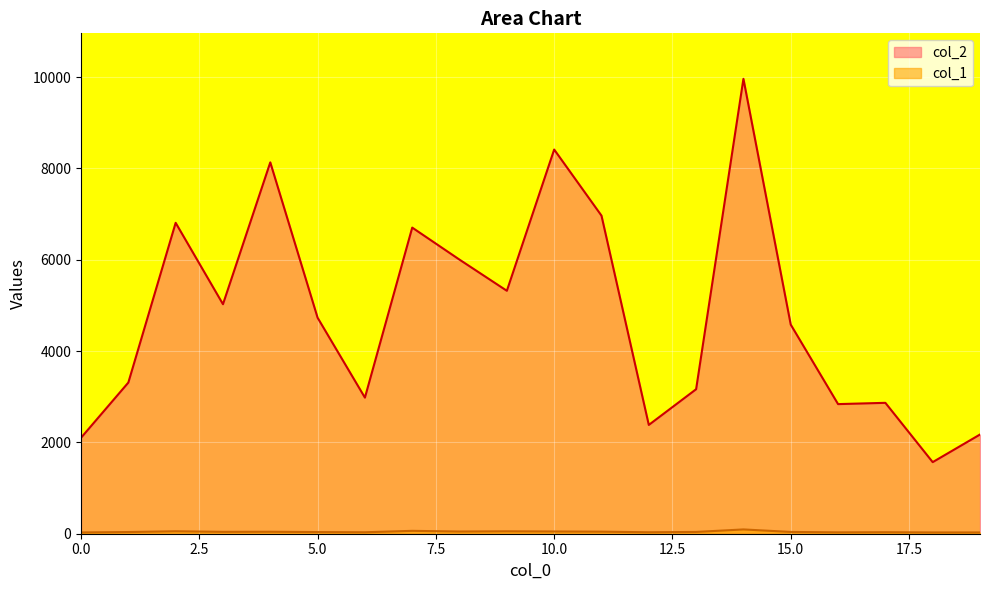

List the series in order of their peak value, highest first.

col_2, col_1